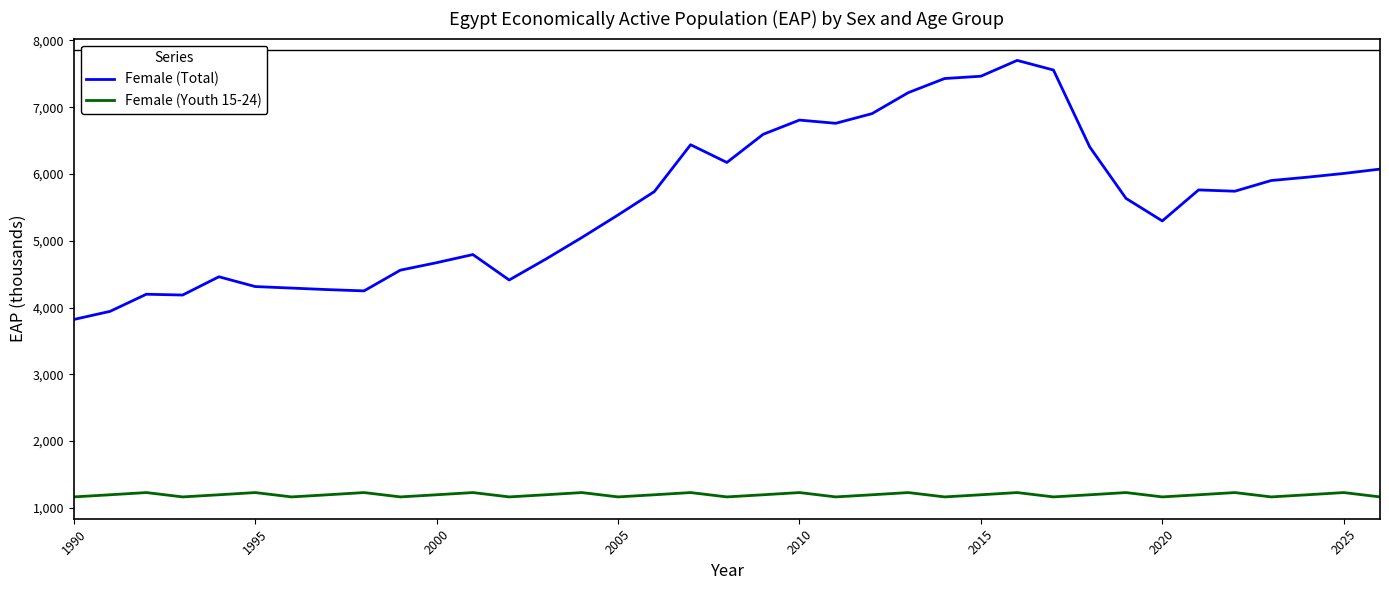

List the series in order of their peak value, highest first.

Female (Total), Female (Youth 15-24)